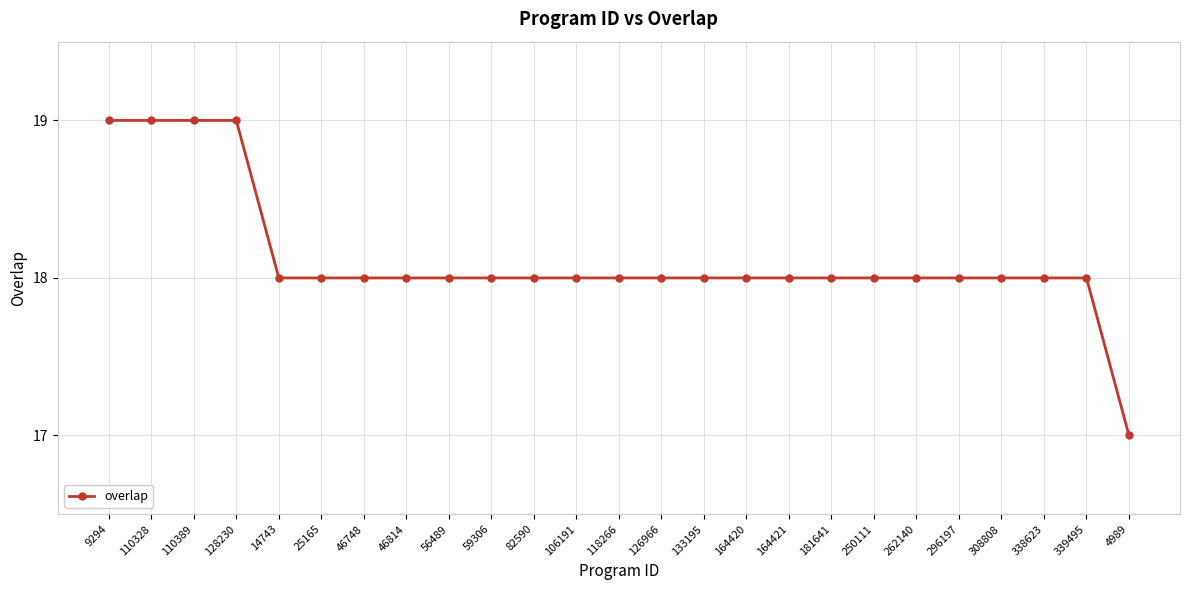

Is it true that the value at 128230 is 7?

False